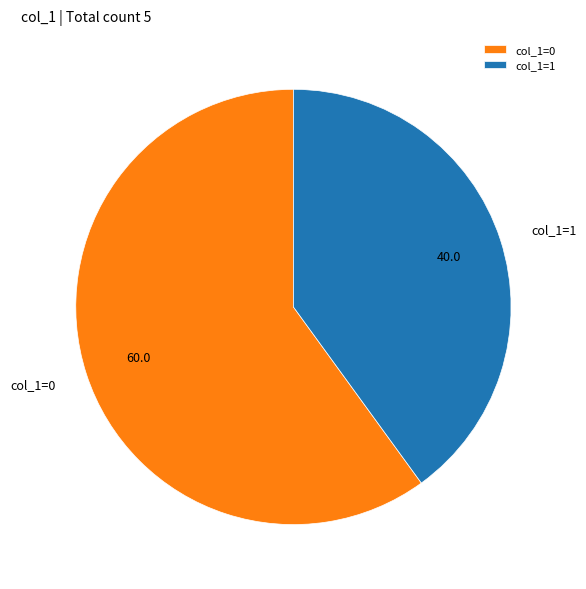

Which slice is the smallest?

col_1=1